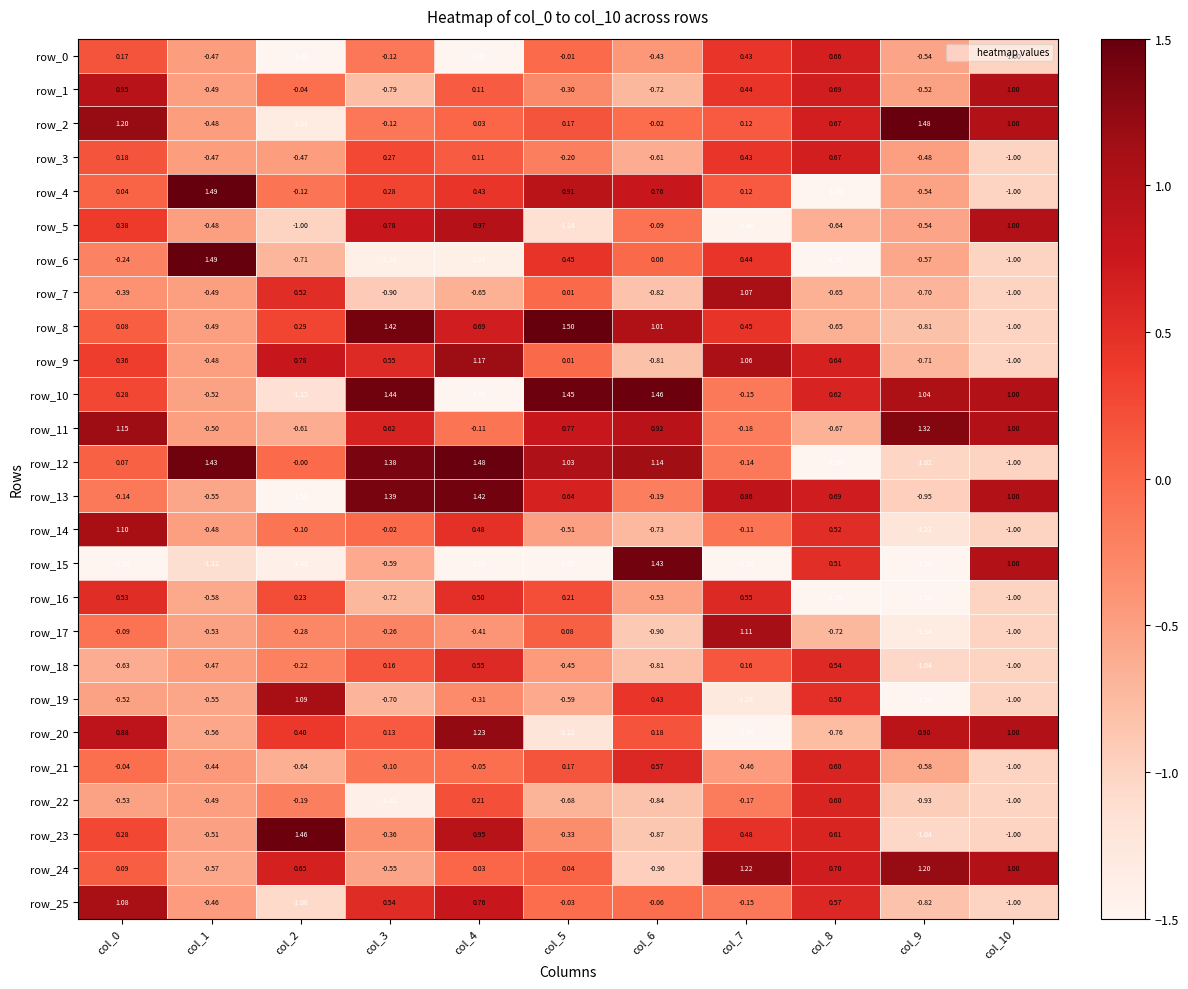

Is the value of row_6 at col_7 greater than the value of row_14 at col_7?

Yes